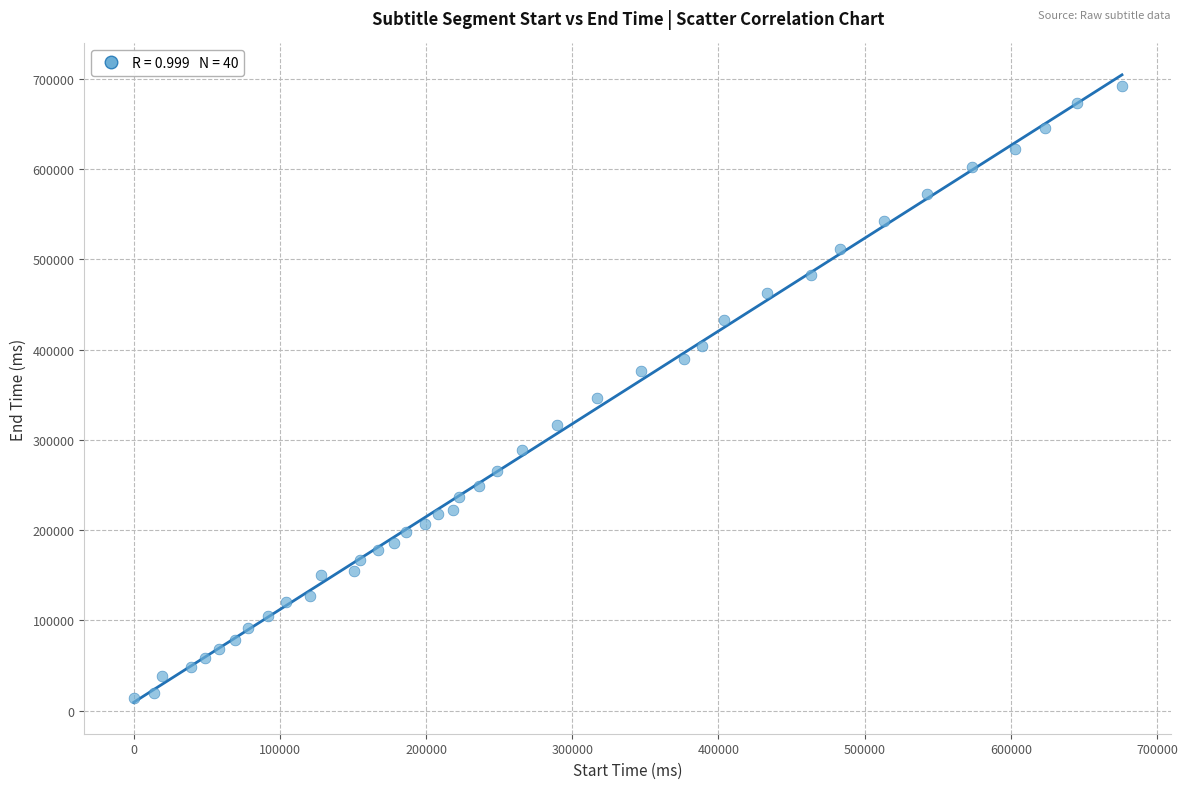

What is the range of X values (max minus min)?

676060